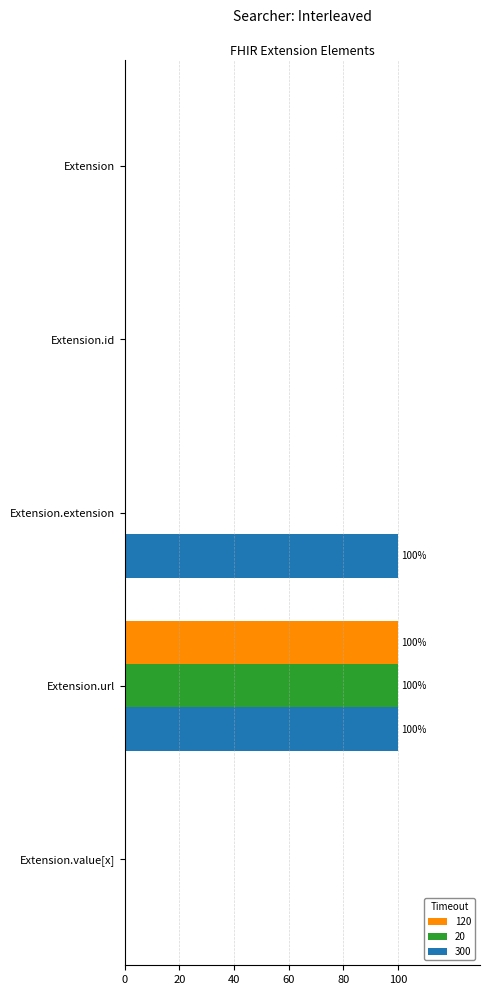

What are all the series names shown in the legend?

120, 20, 300